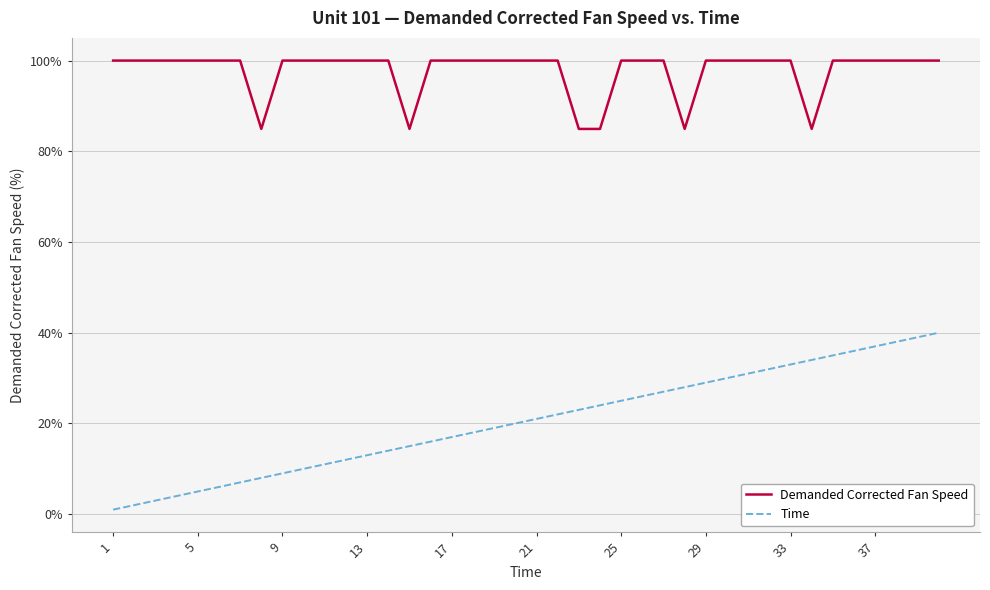

What is the minimum value for Demanded Corrected Fan Speed?

84.9